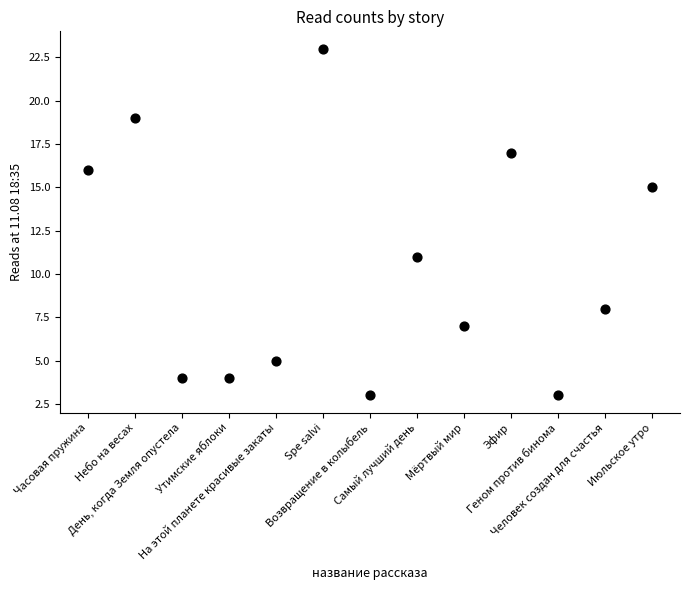

What is the range of Y values (max minus min)?

20